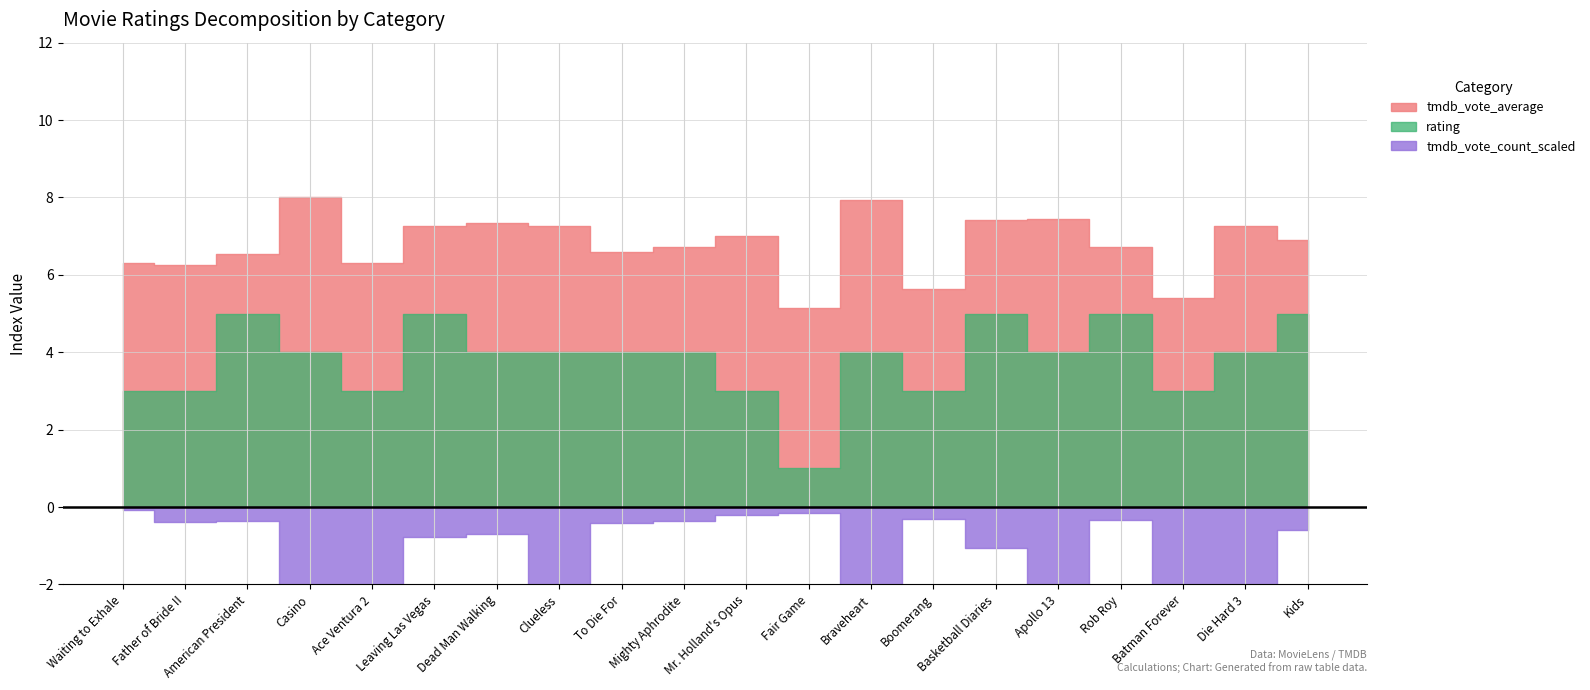

Is it true that tmdb_vote_average equals 10.5 at Clueless?

False